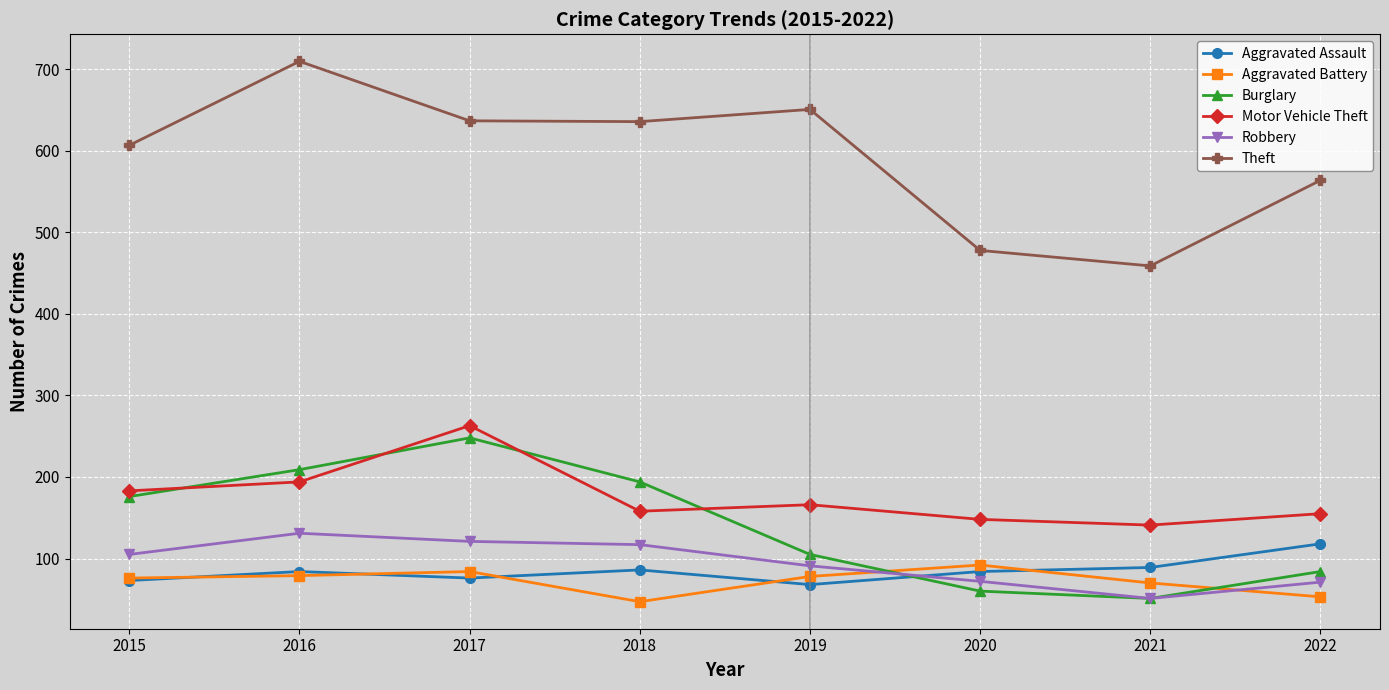

What value does the Motor Vehicle Theft series have at 2016?

194